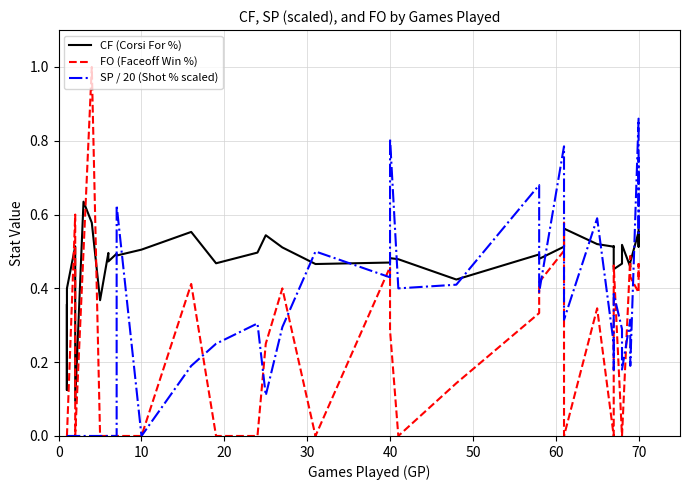

What is the maximum value shown in the chart?

1.0